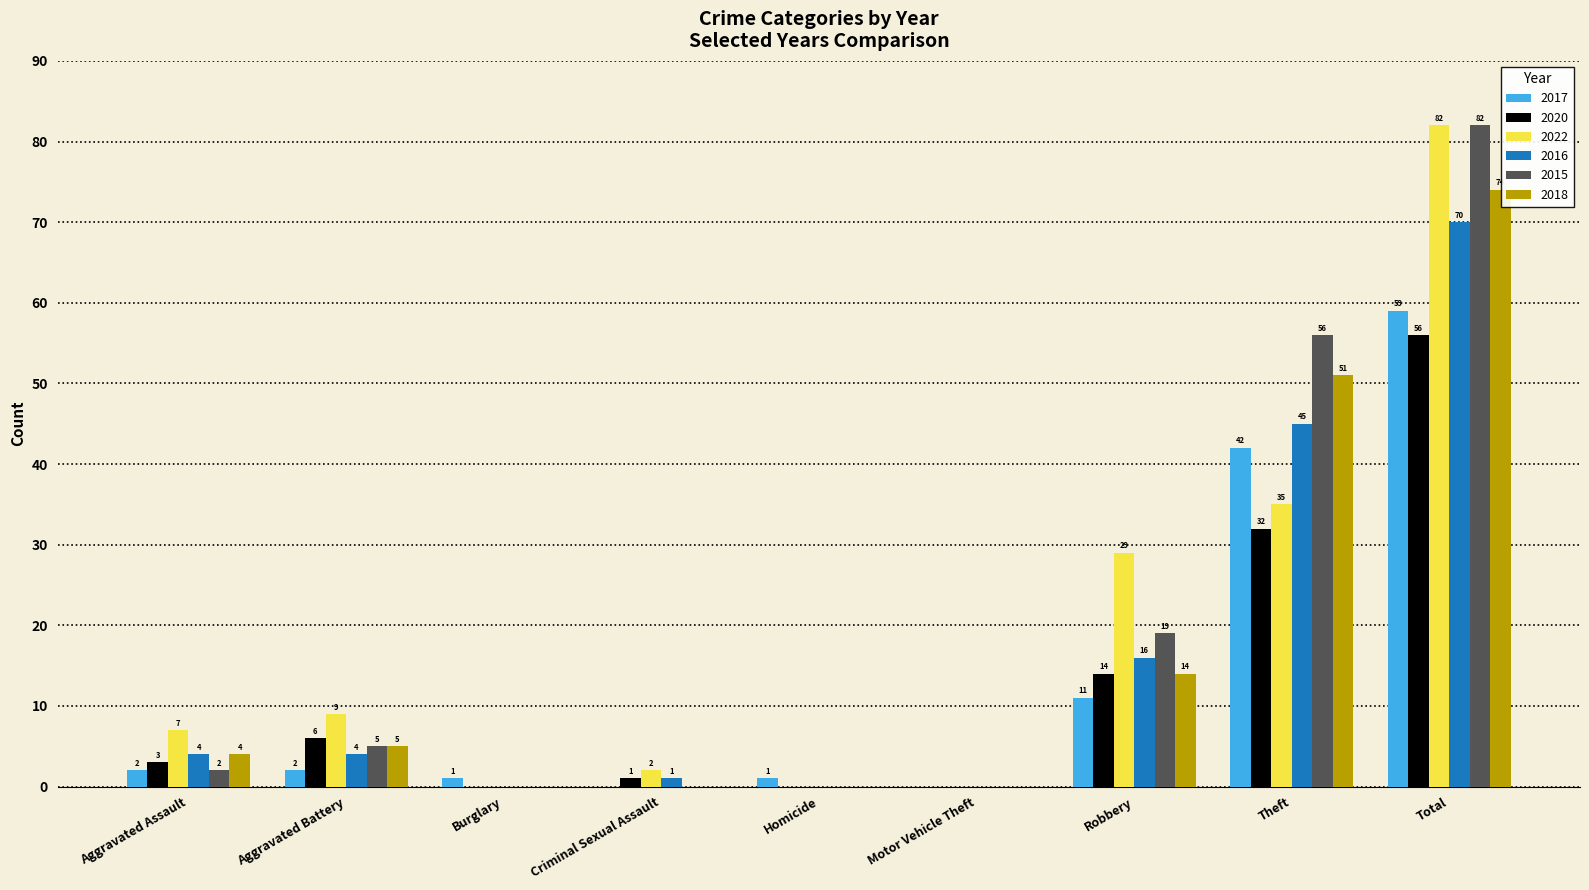

Where is 2017 nearest to the value 29?

Theft